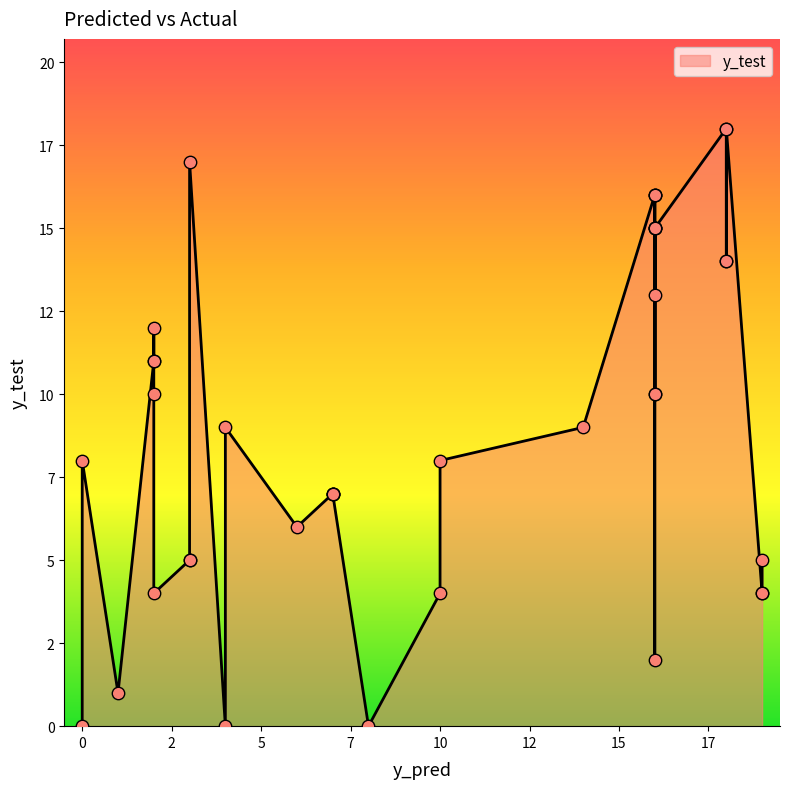

Between 16 and 4, which is larger?

16